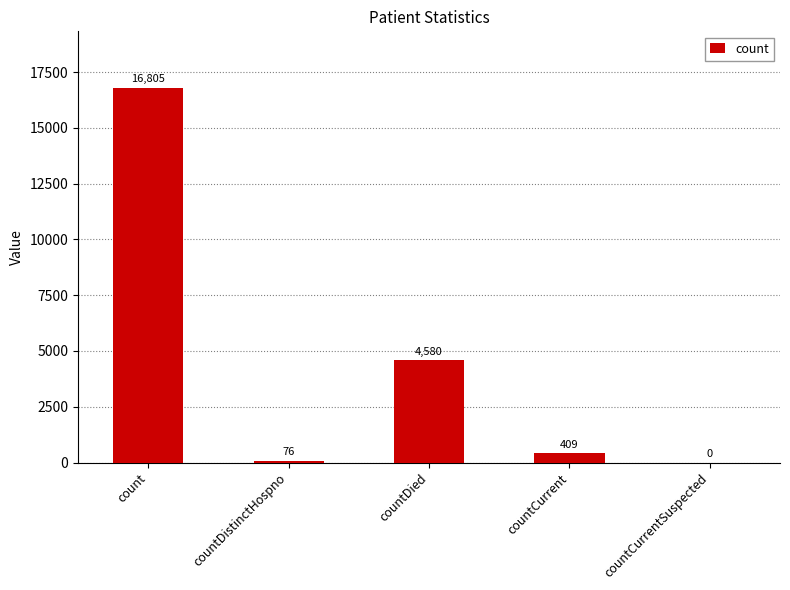

What is the ratio of the value at countDied to the value at count?

0.3